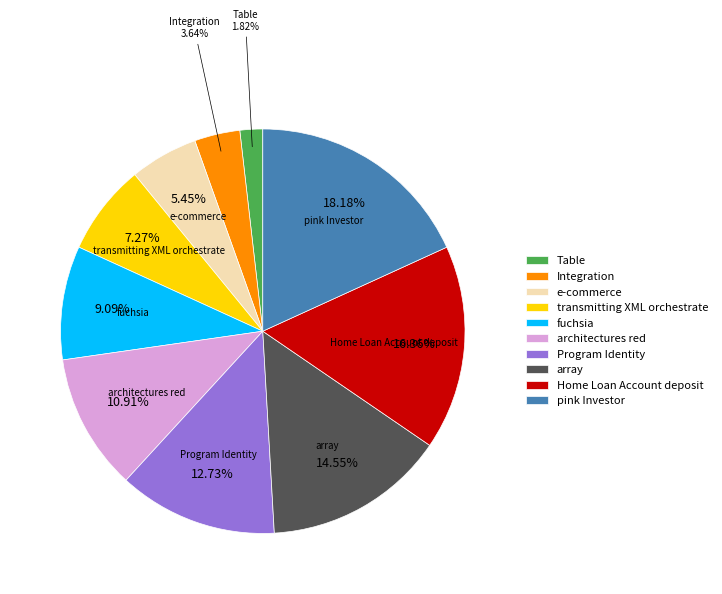

Approximately how many times larger is the value at Integration compared to Table?

2.0